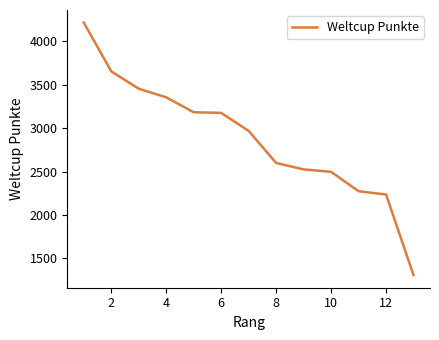

What is the maximum value shown in the chart?

4215